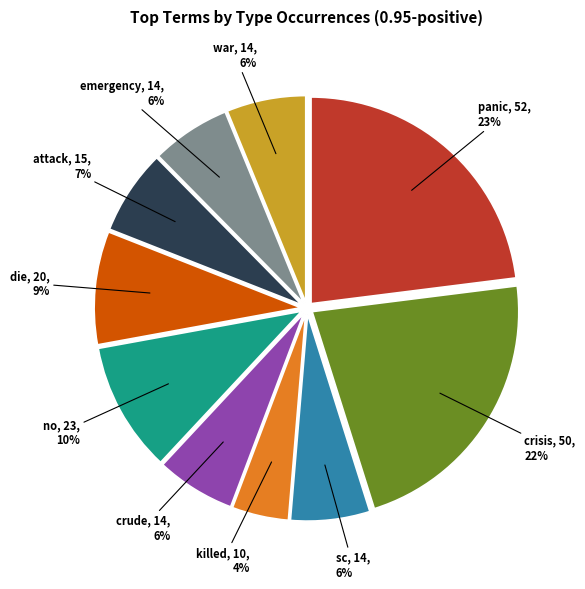

What percentage is the die slice, to the nearest percent?

9%